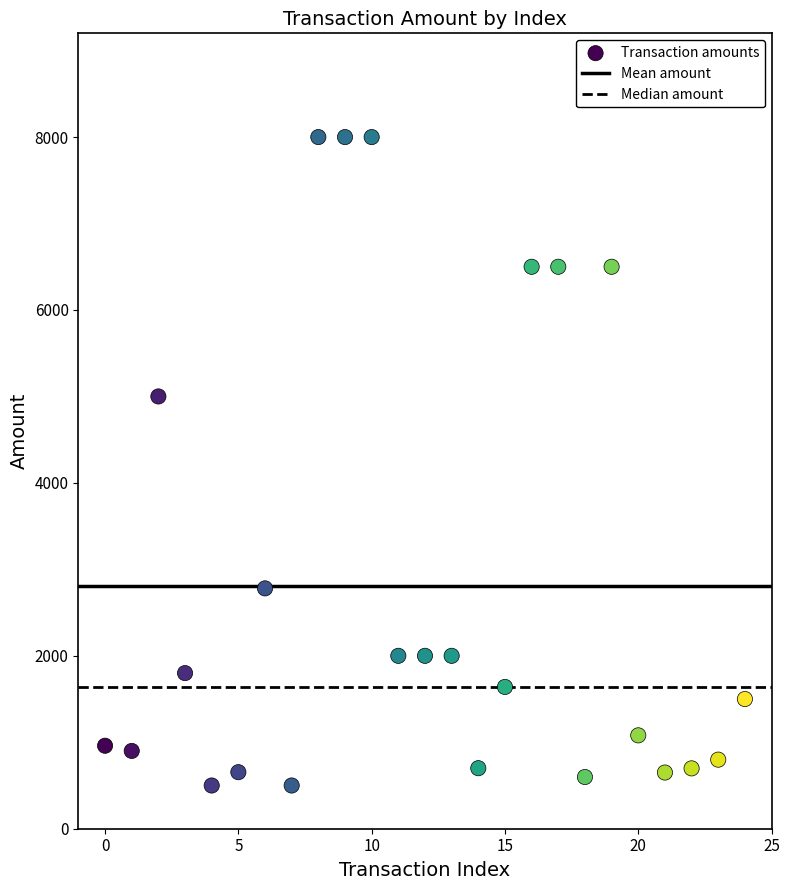

What Y value in the scatter plot is closest to 4250?

5000